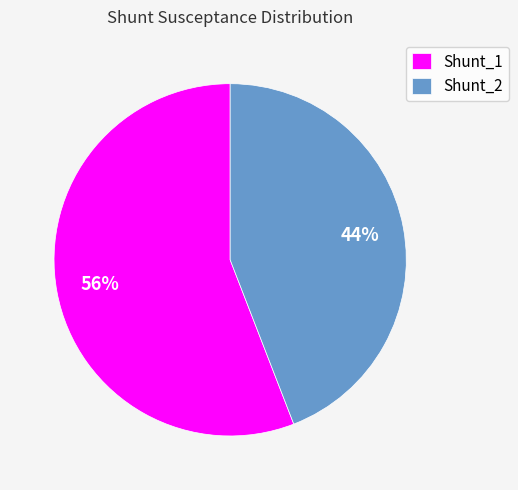

Which category accounts for the majority?

Shunt_1